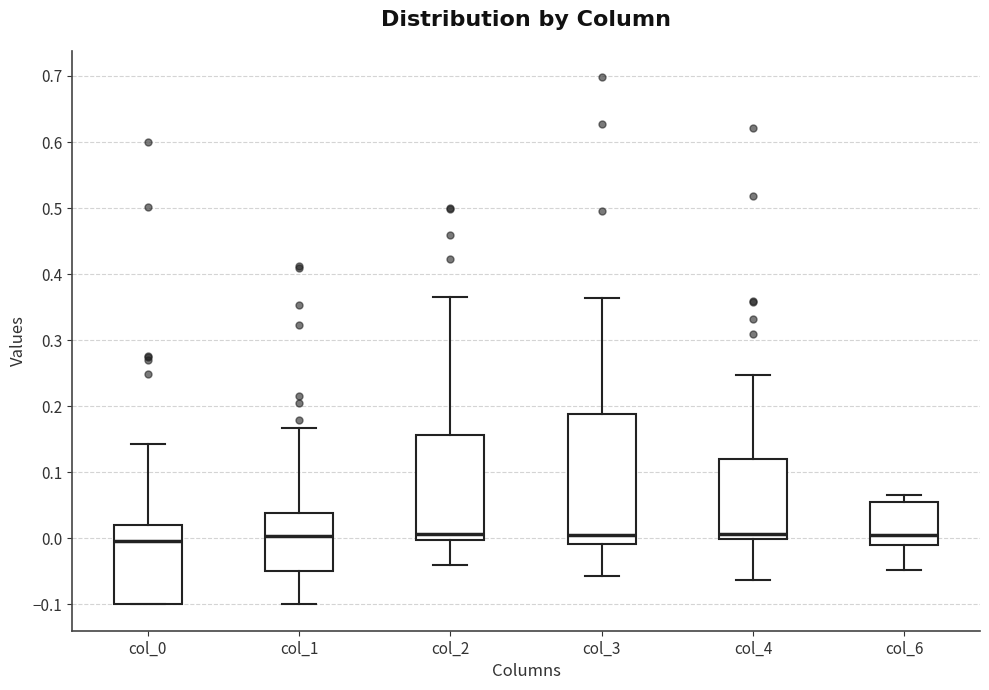

Comparing the boxes themselves (not the whiskers), which one is the tallest?

col_3